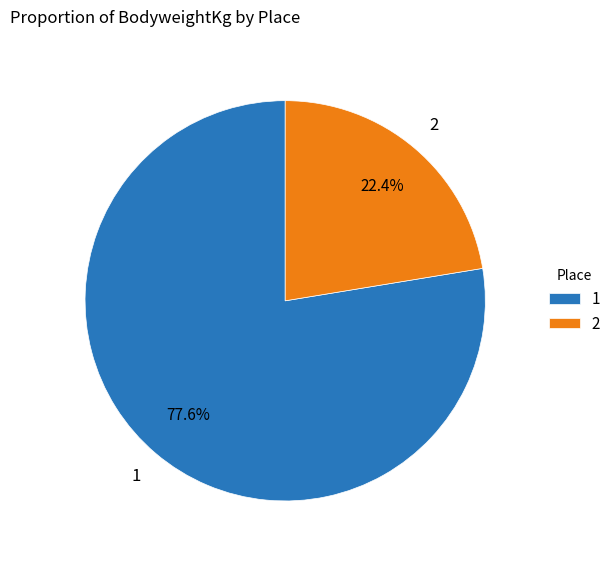

To the nearest percent, what is the difference between the largest and smallest slice percentages?

55%